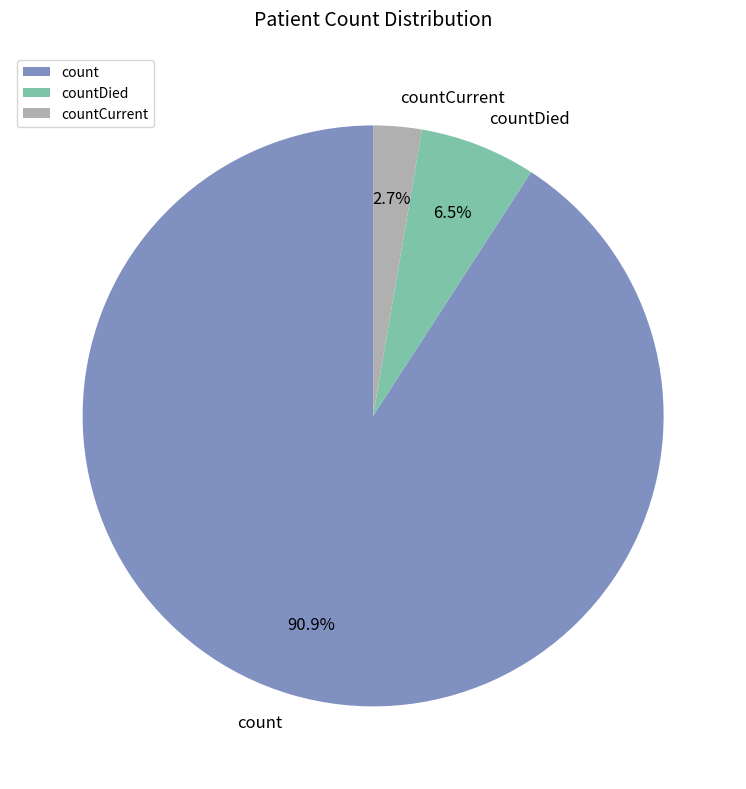

True or false: countDied accounts for 1% of the total.

False